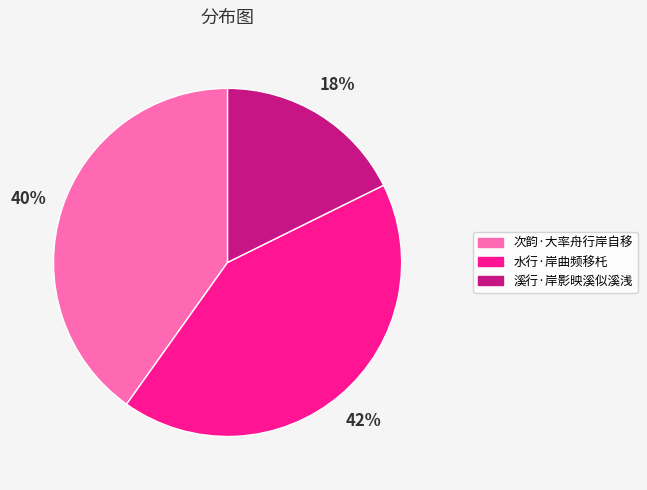

To the nearest percent, what is the average slice percentage?

33%